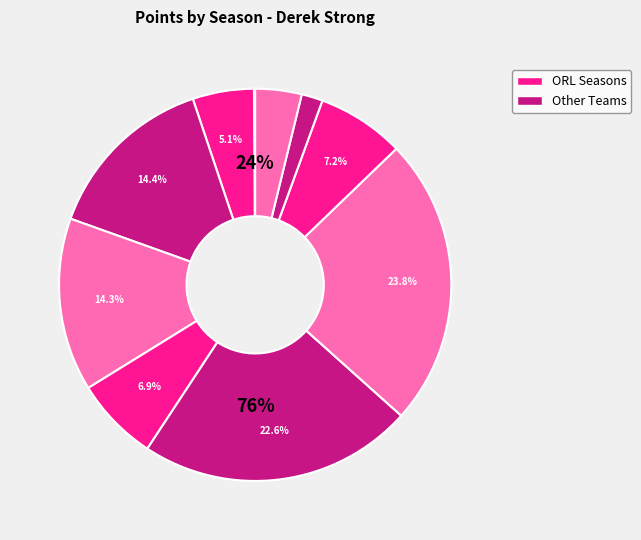

What portion of the pie excludes ORL 1997-1998?

76.2%